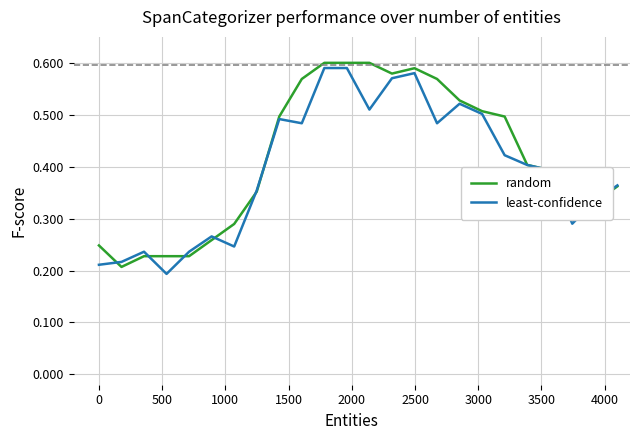

How many times do least-confidence and random cross each other?

9